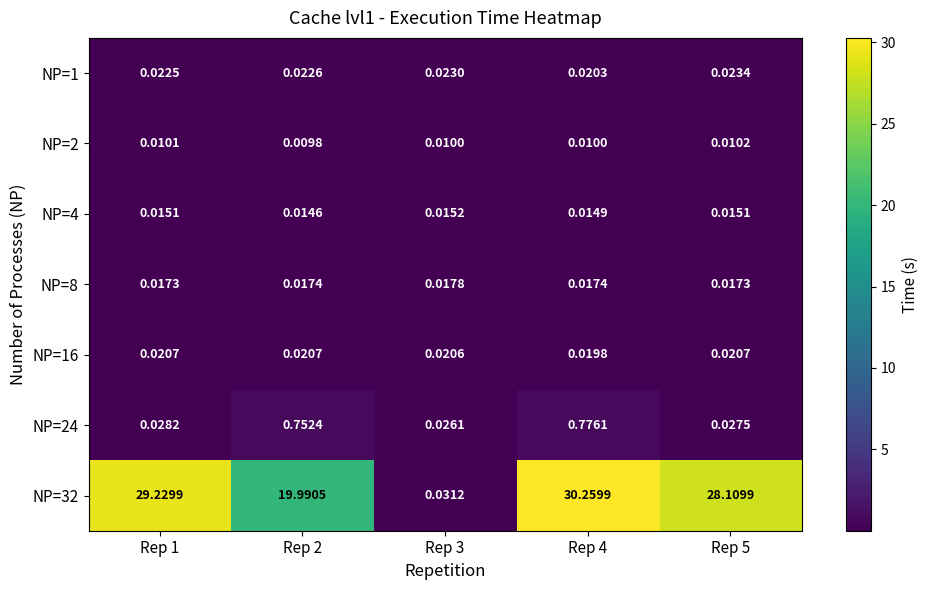

How many data points does each series have?

5